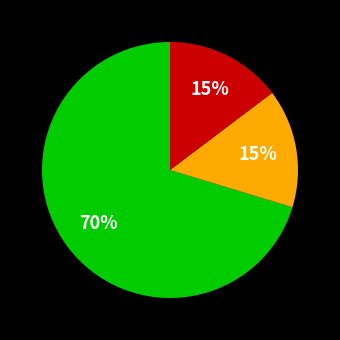

To the nearest percent, what is the average slice percentage?

33%